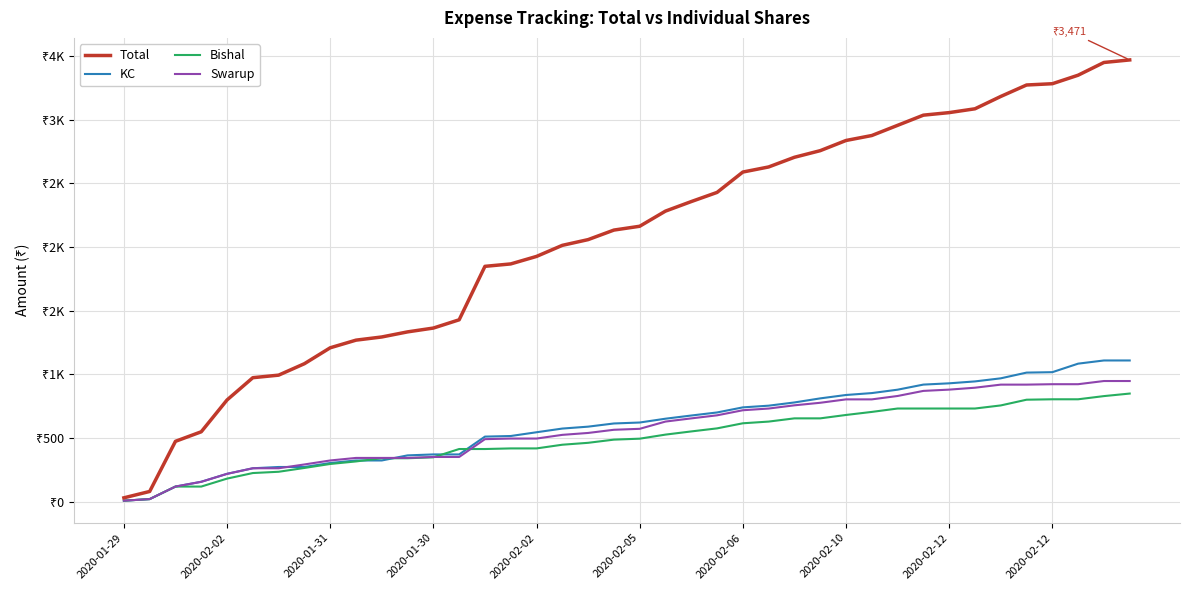

Does the chart display data point markers on the line(s)?

No